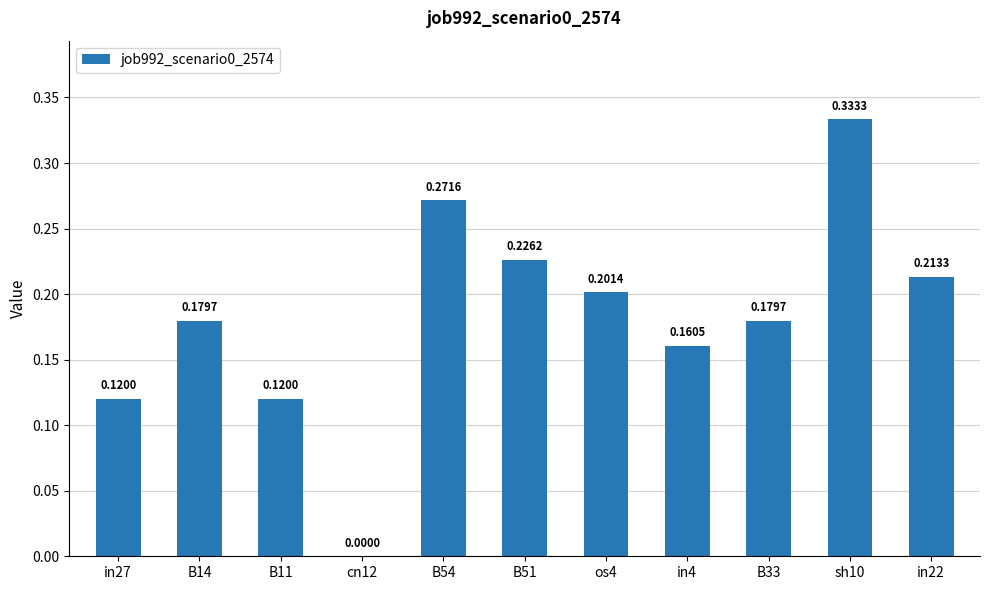

Which category has the highest value across all series?

sh10